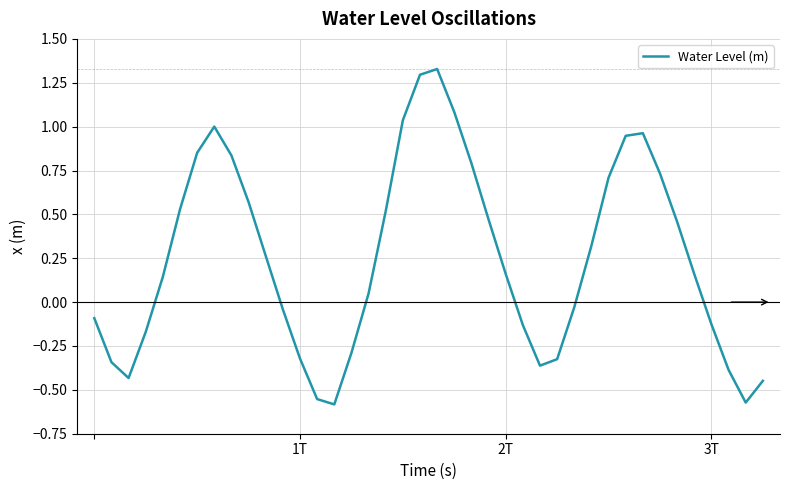

What is the difference between the maximum and minimum values?

1.9